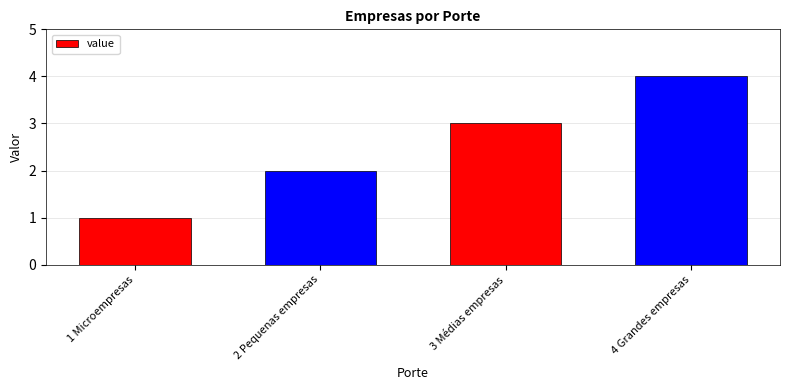

The chart shows a value of 2 at 2 Pequenas empresas. True or false?

True